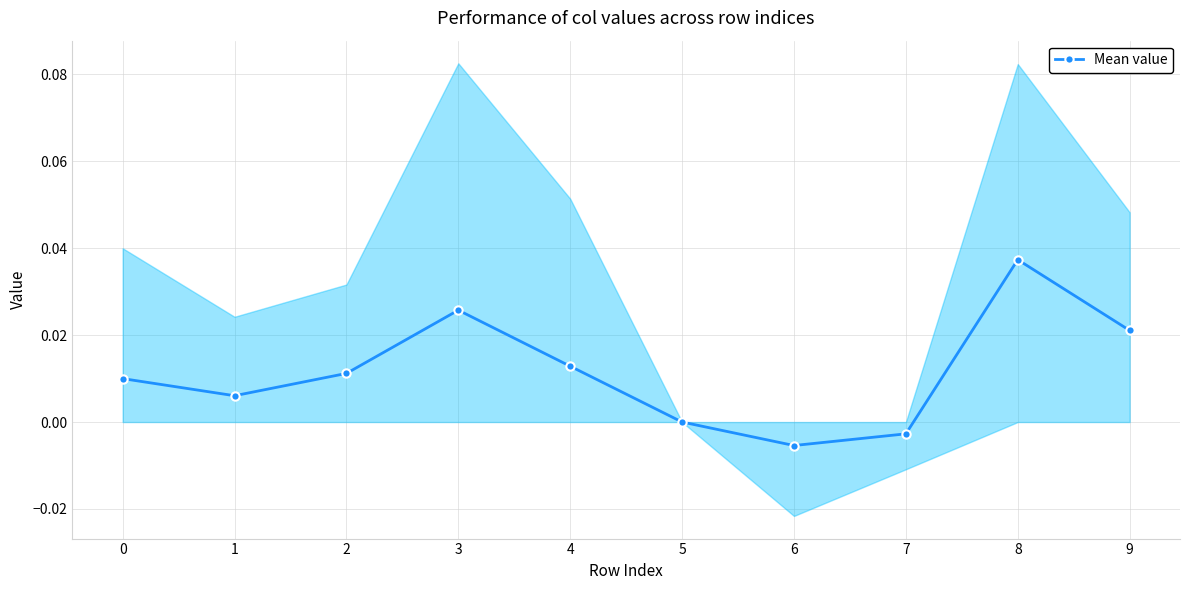

Rank the categories by value from lowest to highest.

6, 7, 5, 1, 0, 2, 4, 9, 3, 8